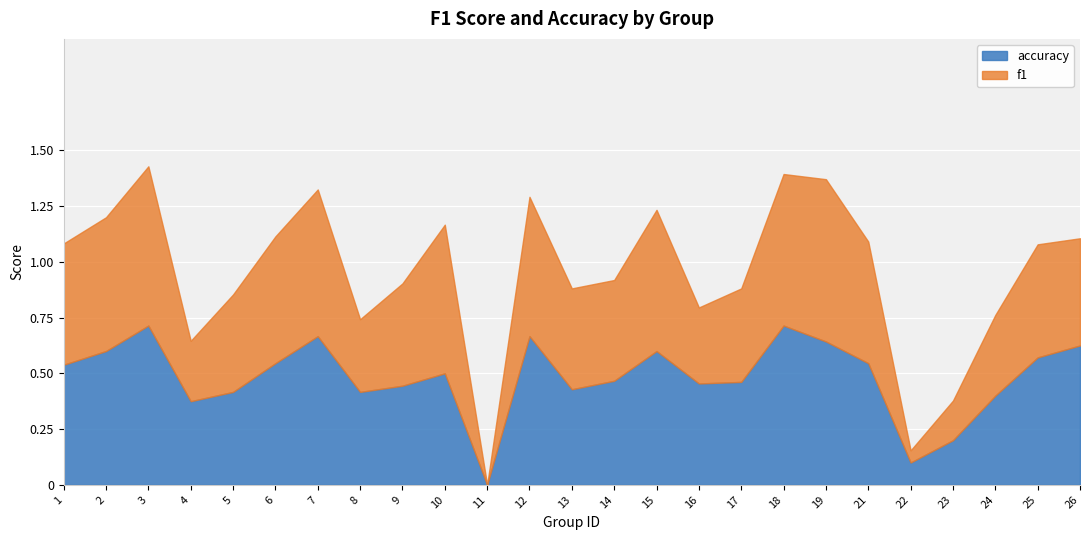

Which series ends up on top after the final intersection of f1 and accuracy?

f1